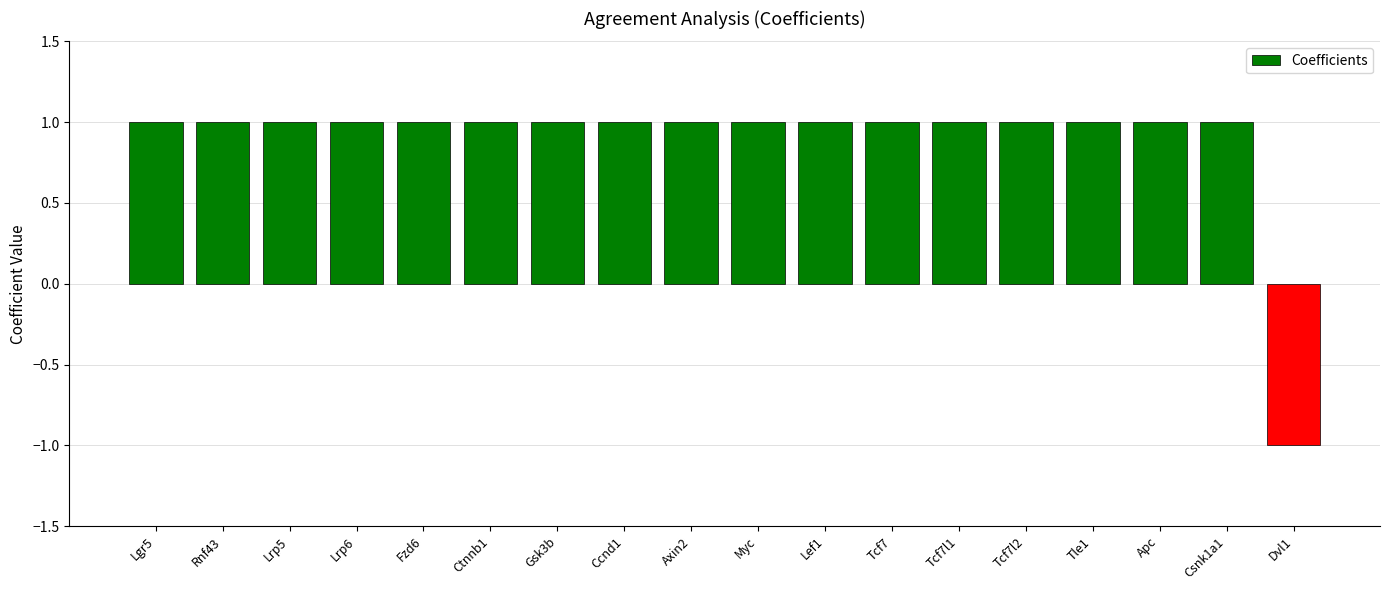

The chart shows a value of 1 at Lrp6. True or false?

True